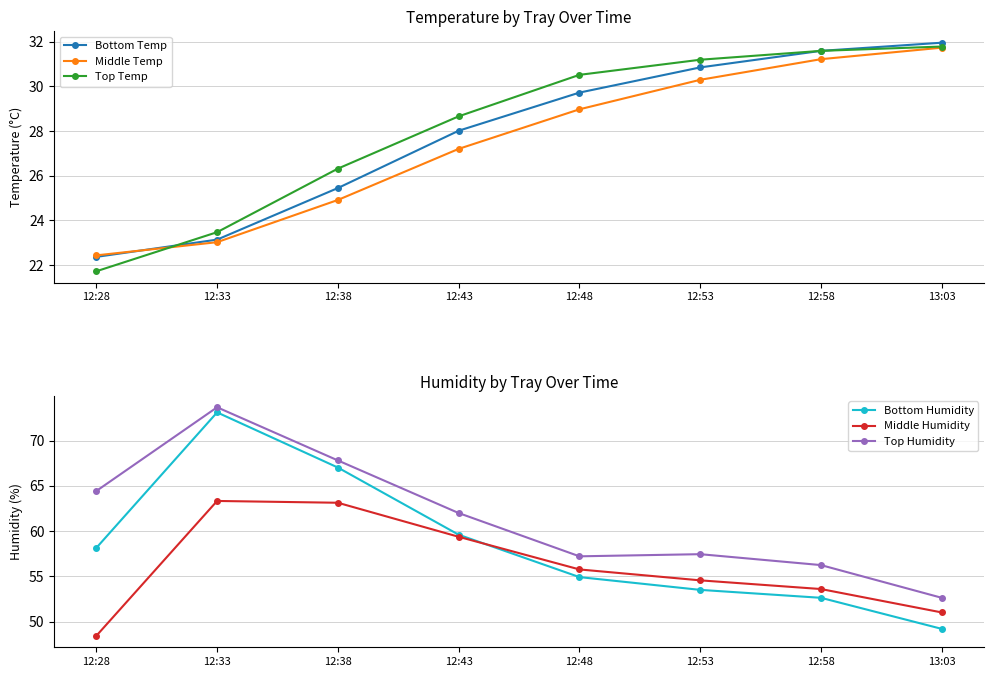

The Bottom Temp series shows 30.8 at 12:53. True or false?

True